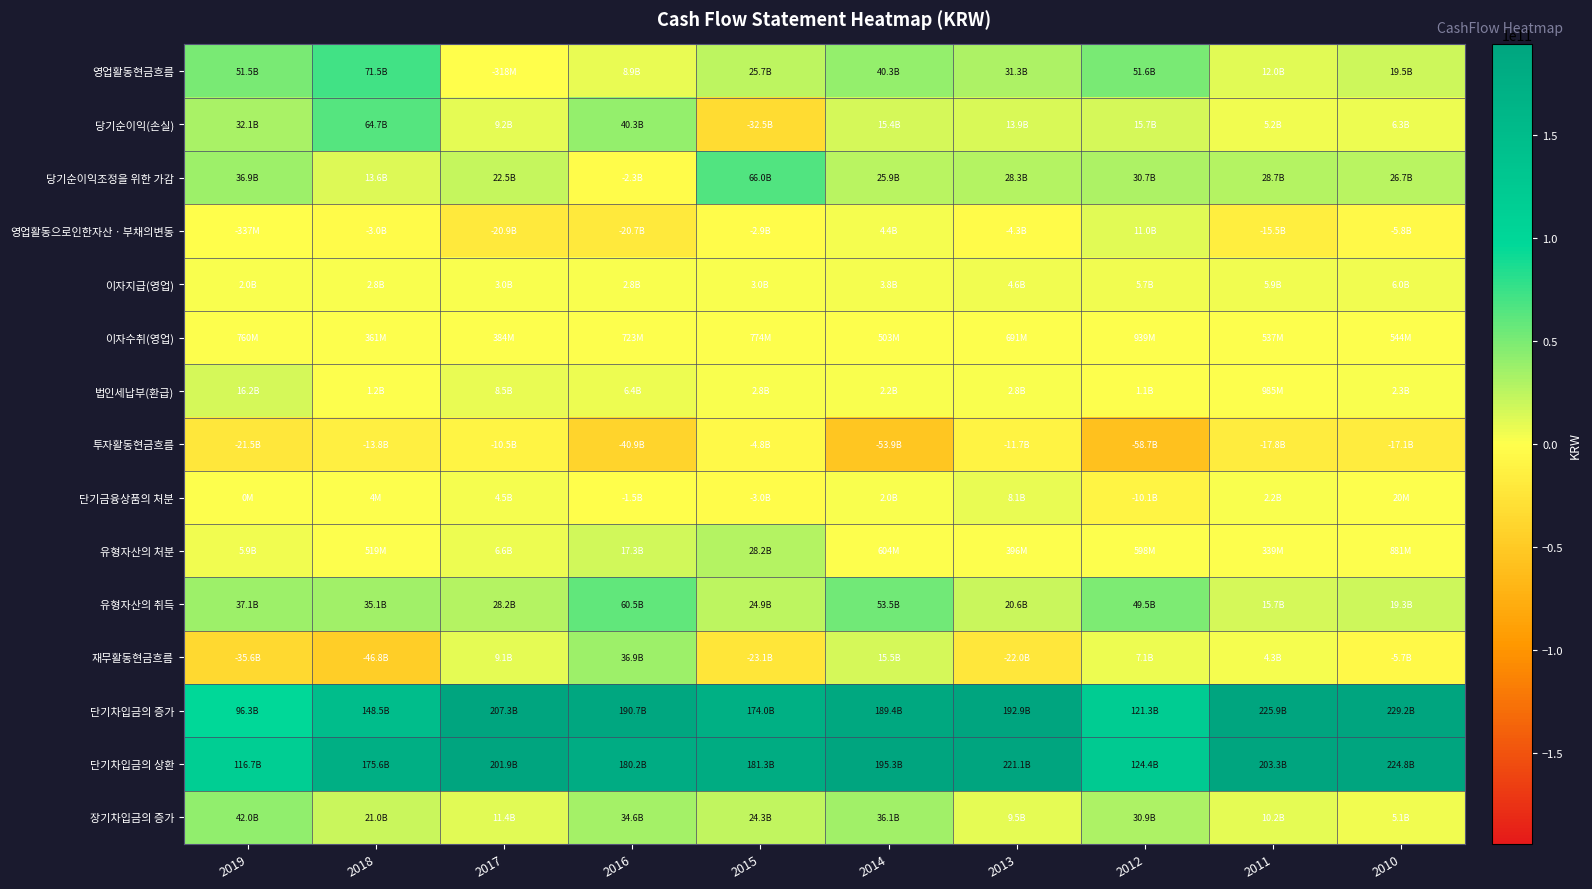

Reading left to right, what are all the values shown in this chart?

영업활동현금흐름: 2019=51502480366	2018=71513960747	2017=-317654754	2016=8942312513	2015=25677504234	2014=40274962456	2013=31340672509	2012=51582307725	2011=12030244725	2010=19533935502
당기순이익(손실): 2019=32097264338	2018=64650483779	2017=9155277813	2016=40288485800	2015=-32474523728	2014=15414834159	2013=13947618893	2012=15730620682	2011=5204621330	2010=6264155228
당기순이익조정을 위한 가감: 2019=36897202774	2018=13568286629	2017=22495984046	2016=-2250699088	2015=65982361680	2014=25941929760	2013=28340144231	2012=30744905689	2011=28707866614	2010=26734088021
영업활동으로인한자산ㆍ부채의변동: 2019=-337457803	2018=-3035413825	2017=-20877931969	2016=-20660221022	2015=-2894748457	2014=4361542069	2013=-4250105565	2012=10967612084	2011=-15487523997	2010=-5788233130
이자지급(영업): 2019=2033819583	2018=2797391116	2017=2983760039	2016=2786161102	2015=2958302028	2014=3788227157	2013=4603981280	2012=5664178322	2011=5947048845	2010=5957636854
이자수취(영업): 2019=759541667	2018=361067731	2017=384036335	2016=722996671	2015=774224534	2014=503149650	2013=690727669	2012=939435149	2011=537201347	2010=544269723
법인세납부(환급): 2019=16180251027	2018=1233072451	2017=8491260940	2016=6372088746	2015=2786689307	2014=2158266025	2013=2783731439	2012=1136087557	2011=984871724	2010=2262707486
투자활동현금흐름: 2019=-21487138600	2018=-13824343518	2017=-10507444204	2016=-40928746925	2015=-4790629337	2014=-53870610116	2013=-11722214144	2012=-58667649661	2011=-17835804388	2010=-17081169861
단기금융상품의 처분: 2019=0	2018=4200000	2017=4500000000	2016=-1500000000	2015=-3000000000	2014=2000000000	2013=8141336000	2012=-10060000000	2011=2240000000	2010=20000000
유형자산의 처분: 2019=5860546465	2018=519248578	2017=6579390002	2016=17252986882	2015=28188955620	2014=603648305	2013=396000000	2012=597880000	2011=339314764	2010=881245549
유형자산의 취득: 2019=37113339405	2018=35078135421	2017=28228590239	2016=60504275163	2015=24854579234	2014=53487744115	2013=20594456876	2012=49540177999	2011=15725840906	2010=19327123869
재무활동현금흐름: 2019=-35621280167	2018=-46804963667	2017=9133138151	2016=36851531803	2015=-23078007204	2014=15505105262	2013=-21959779115	2012=7090106524	2011=4344536045	2010=-5654892607
단기차입금의 증가: 2019=96264259198	2018=148534440287	2017=207301301203	2016=190714847693	2015=174027281404	2014=189398521605	2013=192918812237	2012=121328401699	2011=225886660565	2010=229240089341
단기차입금의 상환: 2019=116688775791	2018=175618827147	2017=201863783802	2016=180176348260	2015=181262923949	2014=195291002982	2013=221105016210	2012=124351208553	2011=203320735052	2010=224762109308
장기차입금의 증가: 2019=42016000000	2018=20951000000	2017=11406521000	2016=34560192370	2015=24260992060	2014=36106178999	2013=9452000000	2012=30891313783	2011=10218867100	2010=5134100000